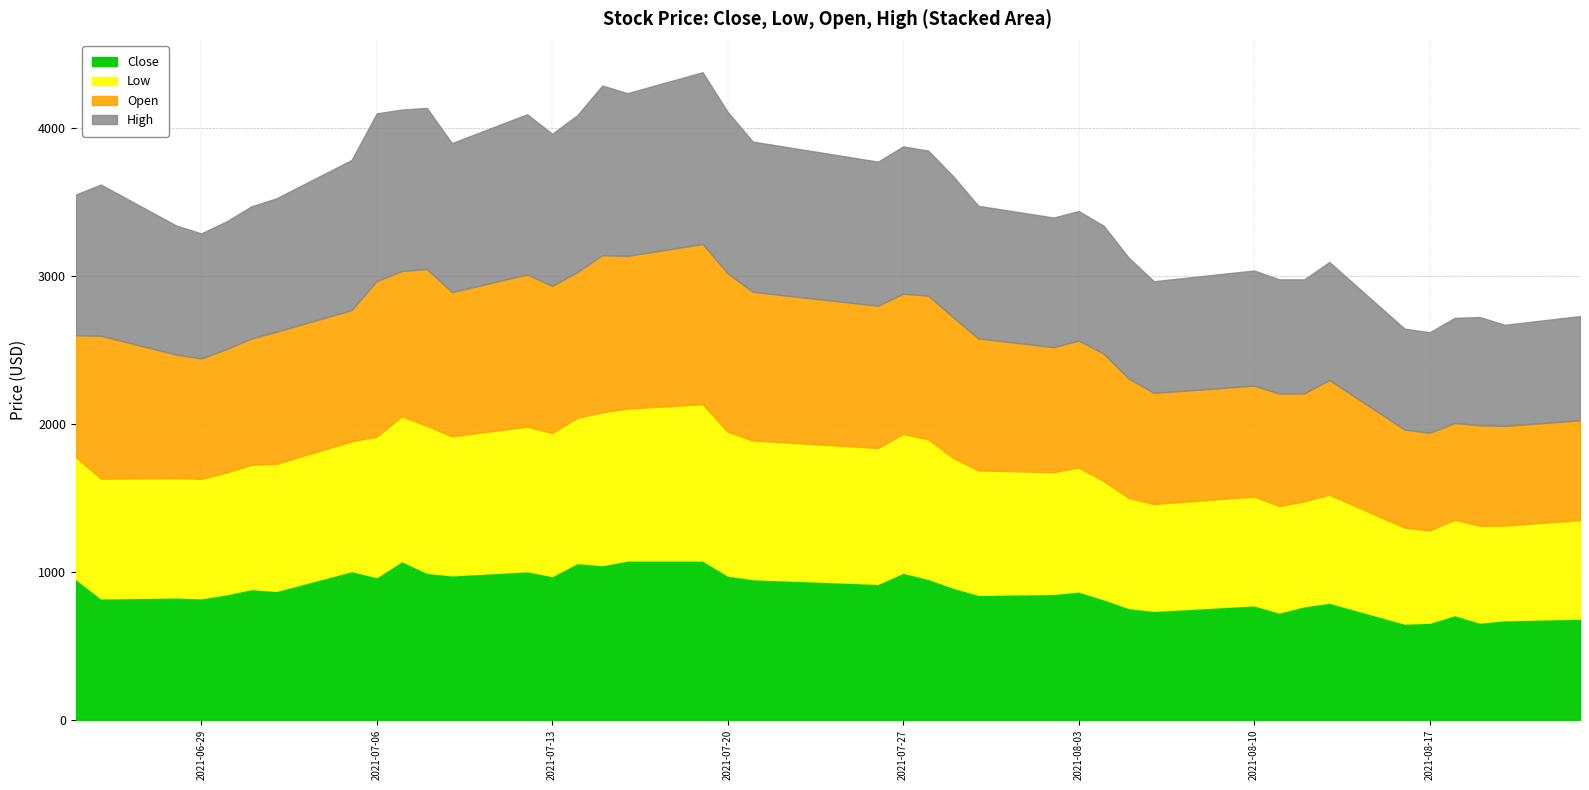

List the labels in order of Close value, smallest first.

34, 35, 37, 38, 39, 36, 31, 29, 28, 32, 30, 33, 27, 1, 3, 2, 24, 4, 25, 26, 6, 5, 23, 20, 19, 0, 22, 8, 13, 18, 11, 10, 21, 12, 7, 15, 14, 9, 16, 17